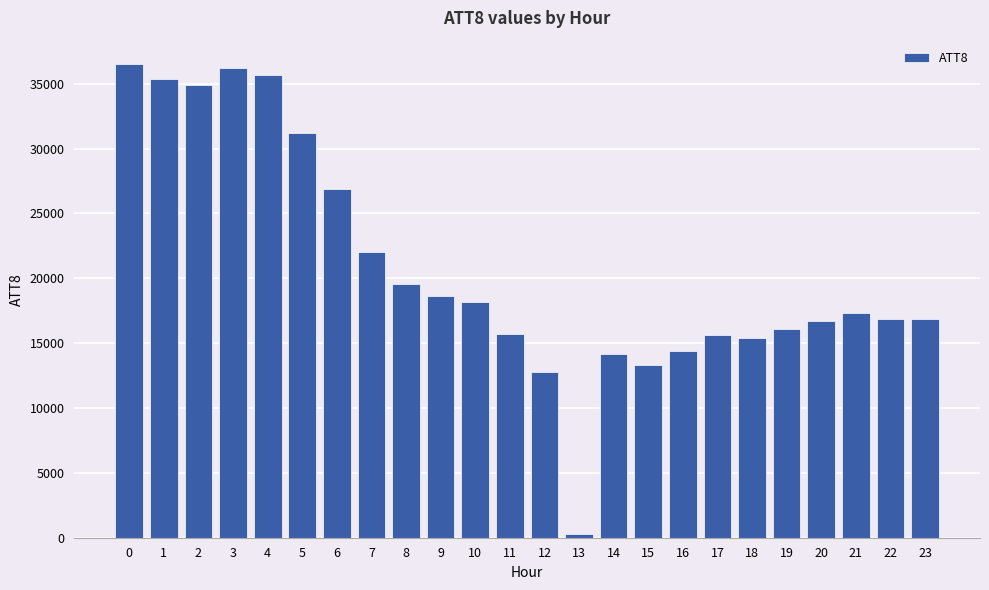

What is the minimum value shown in the chart?

300